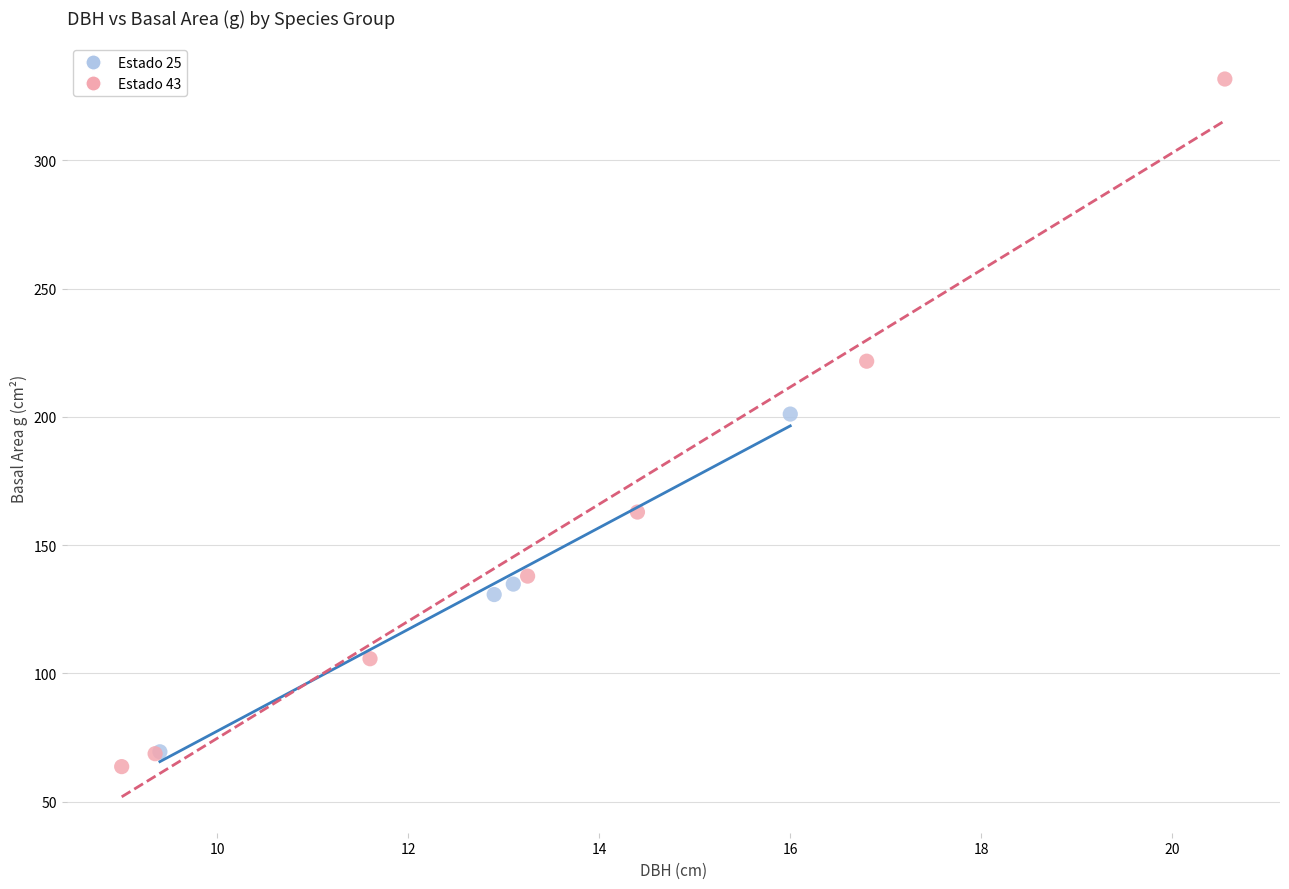

Which series has the largest Y range (max minus min)?

Estado 43